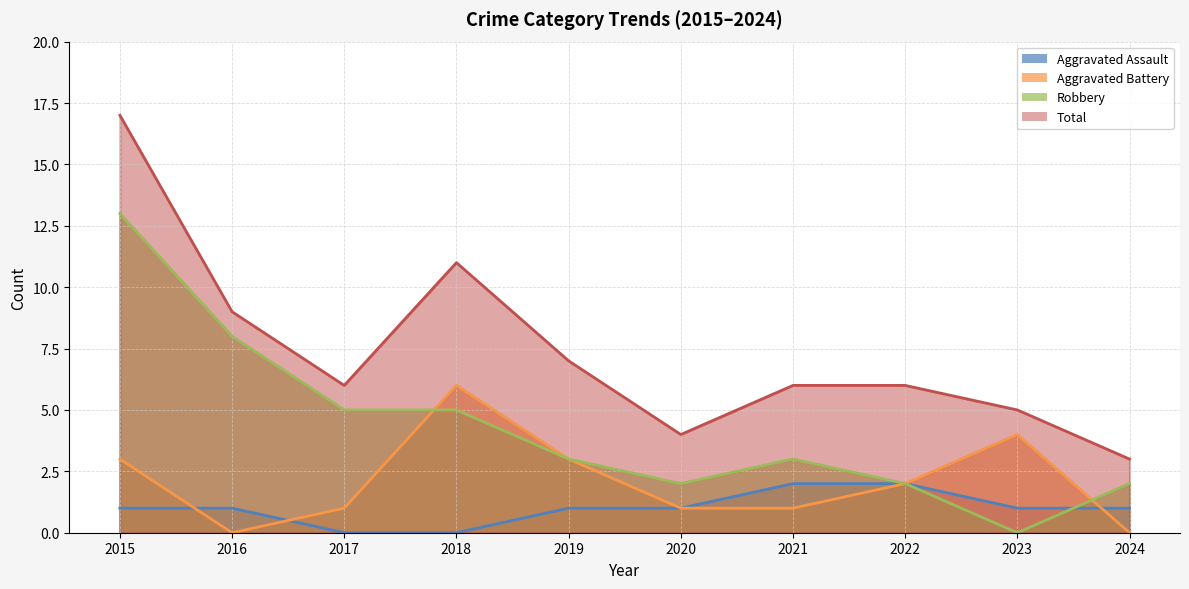

In Total, how many points are lower than both neighbors (excluding endpoints)?

2